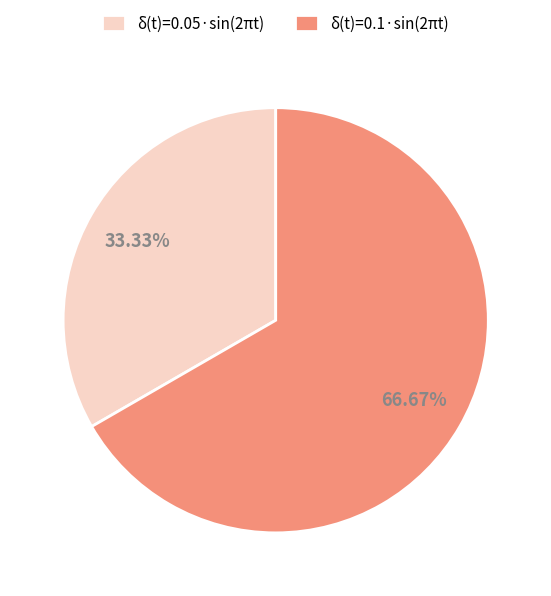

Count the number of slices in the pie.

2